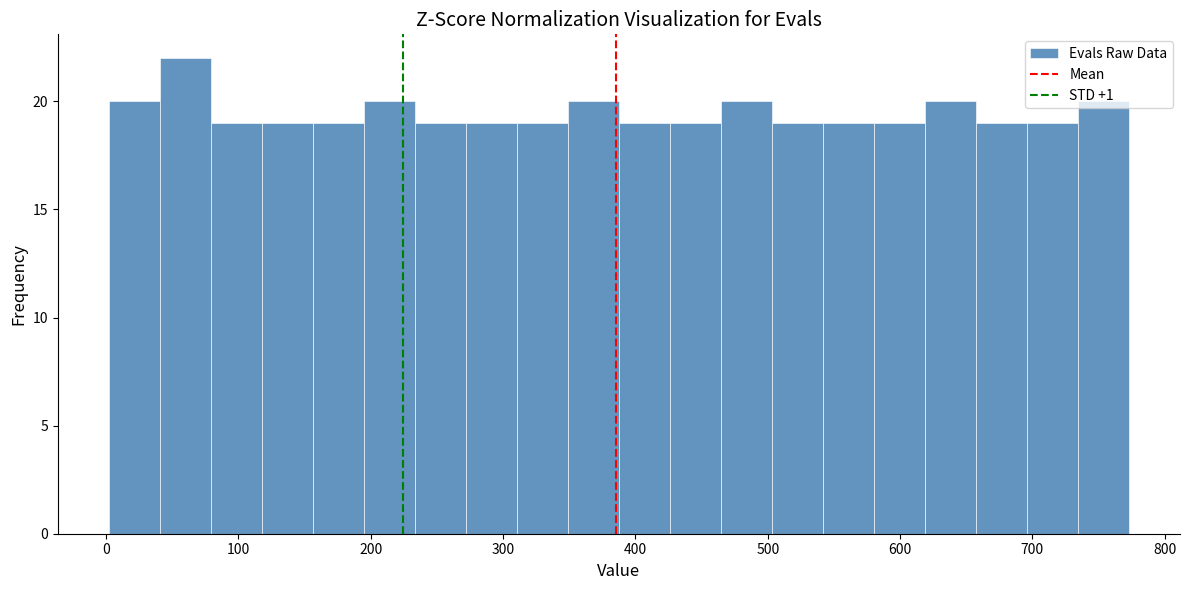

Around what value on the x-axis is the tallest bar? Give the approximate position of its centre, as read against the axis.

60